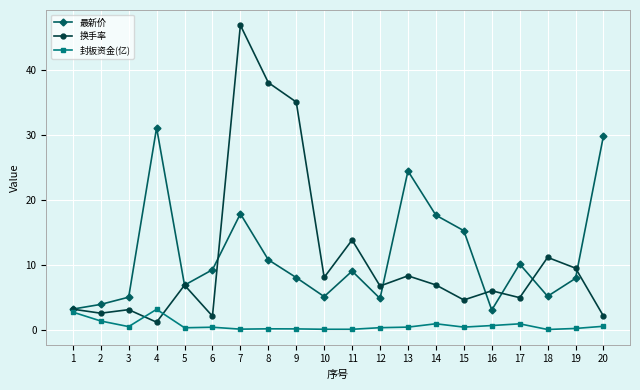

Which series changed the most between 3 and 7?

换手率